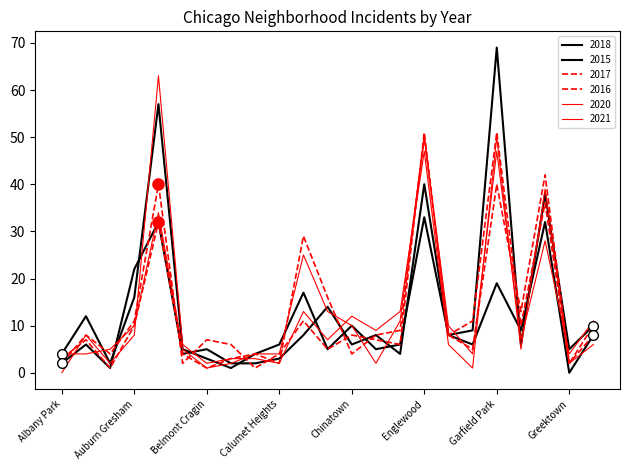

Does the chart display data point markers on the line(s)?

No